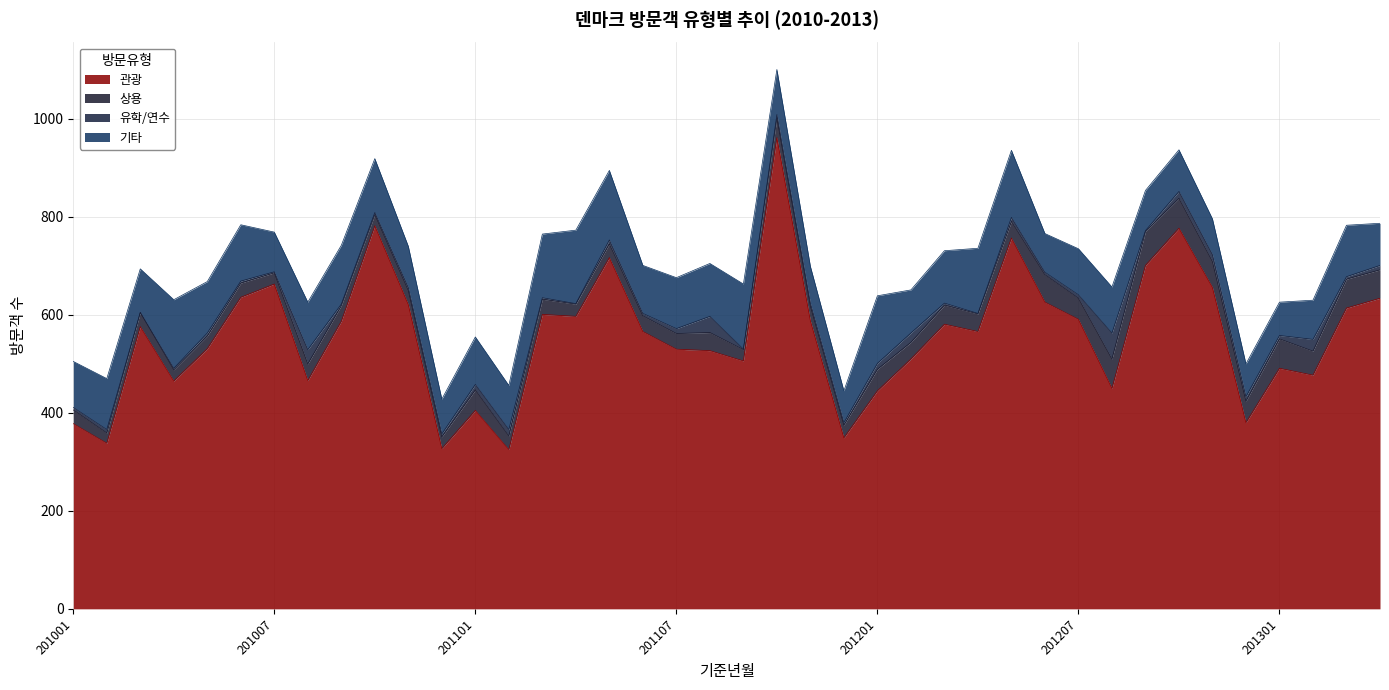

What is the maximum value for 상용?

69